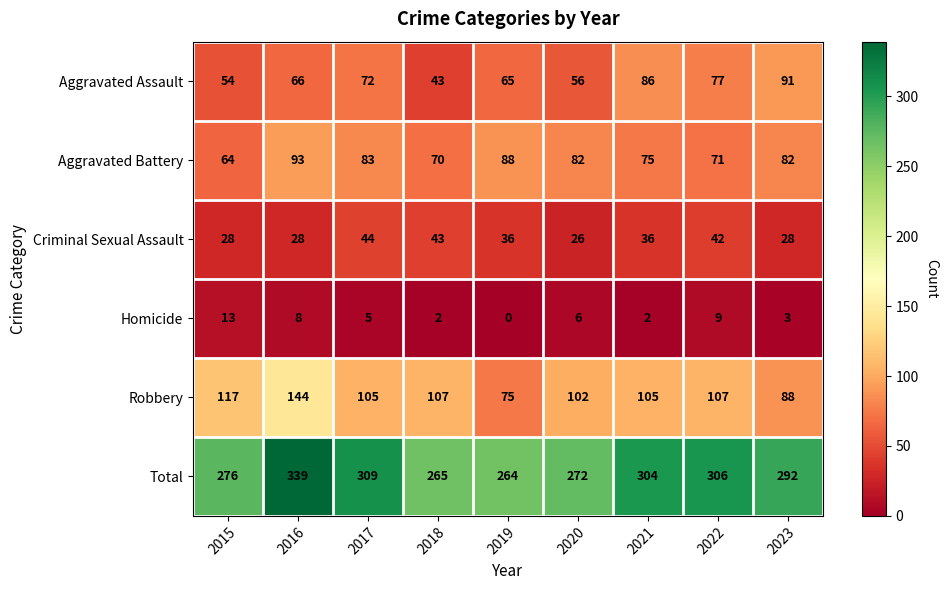

At which category is the sum across all series the highest?

2016